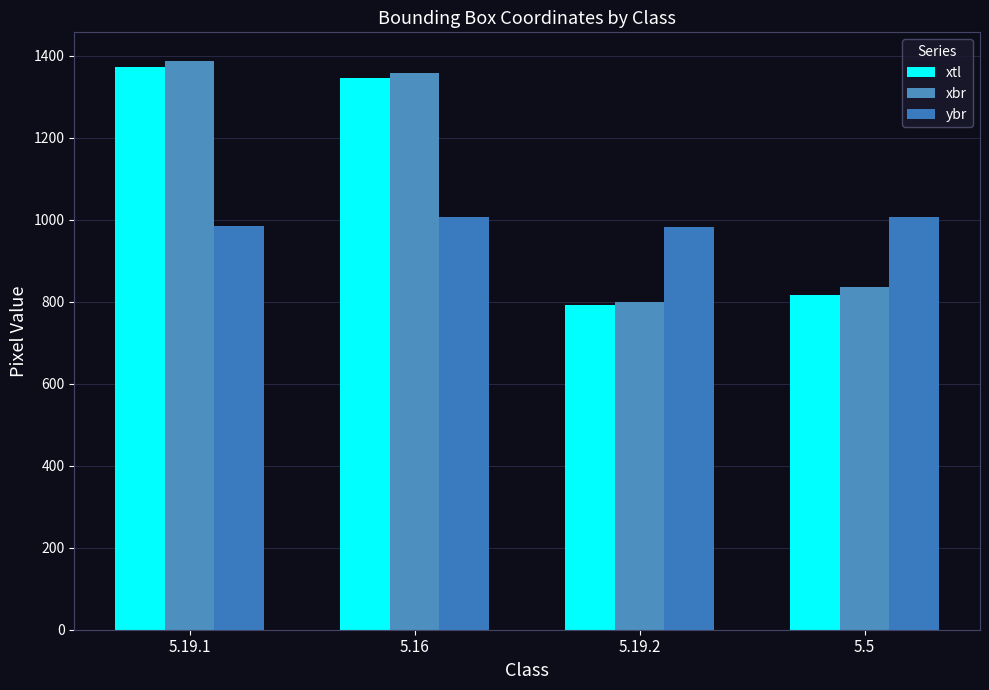

True or false: xtl has a value of 1374 at 5.19.1.

True